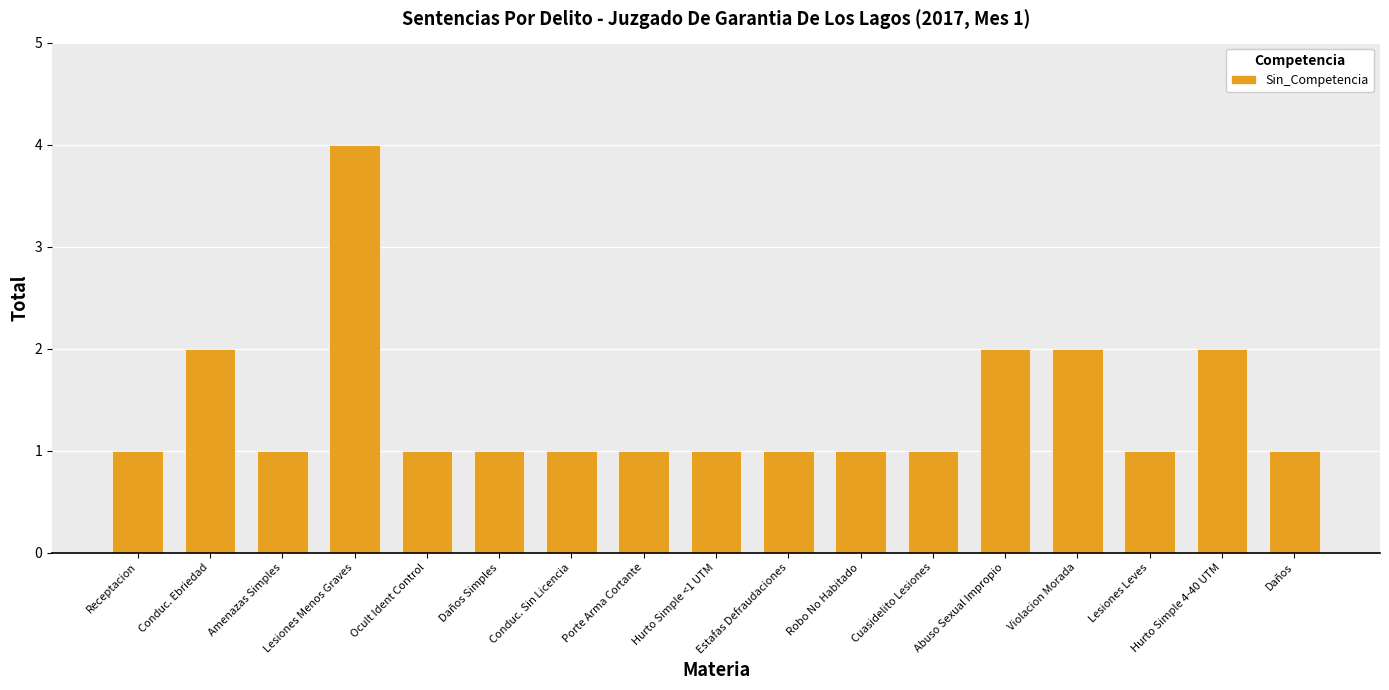

Approximately how many times larger is the value at Hurto Simple <1 UTM compared to Daños Simples?

1.0